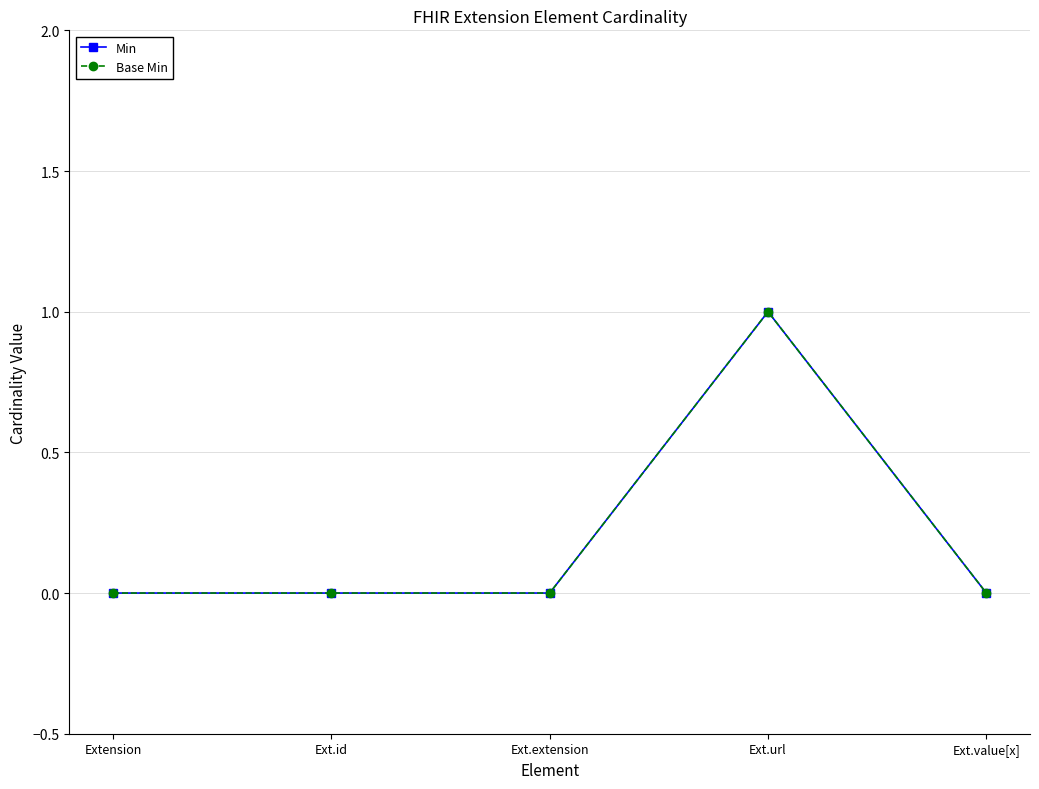

Does the chart have visible grid lines?

Yes